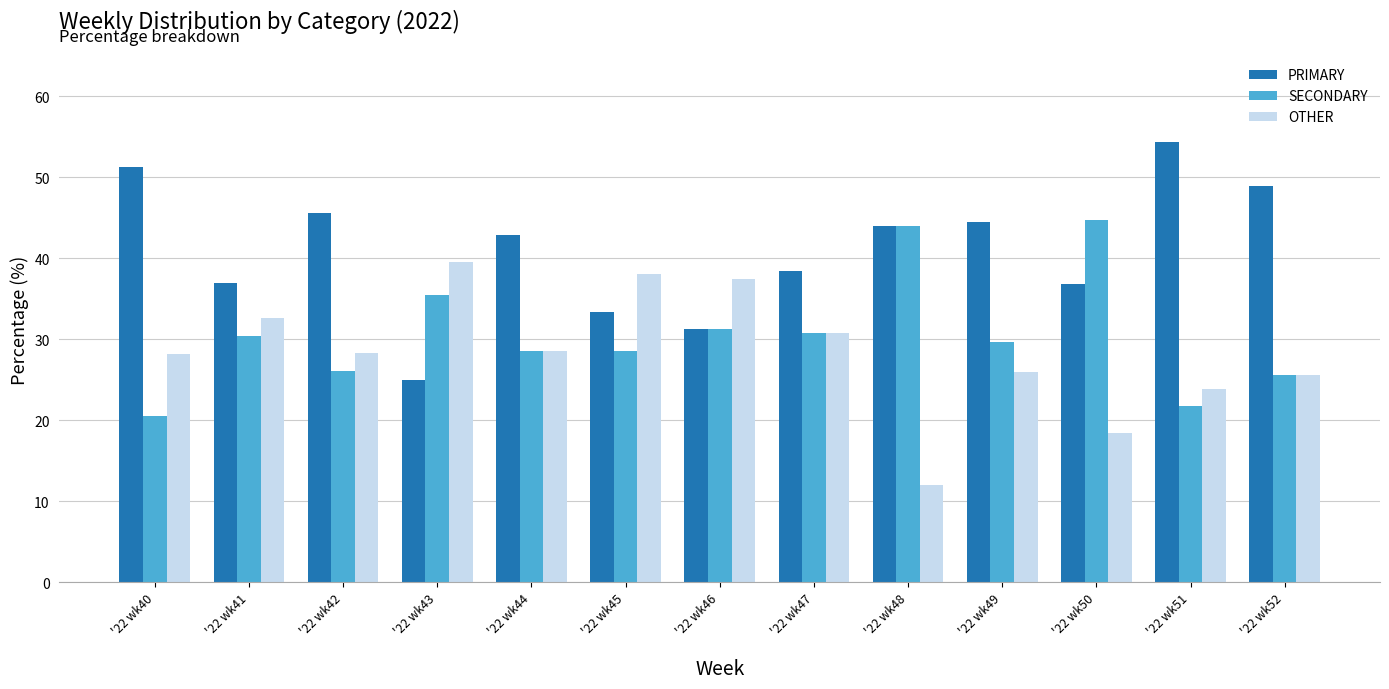

What is the difference between the PRIMARY values at '22 wk40 and '22 wk45?

17.9